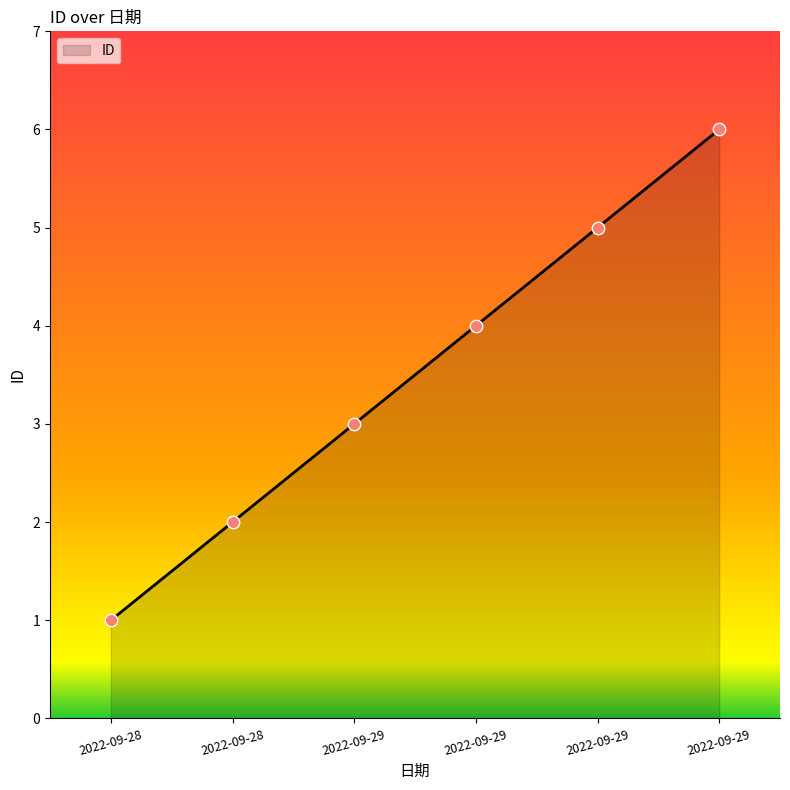

Between 2022-09-29 and 2022-09-28, which is larger?

2022-09-29